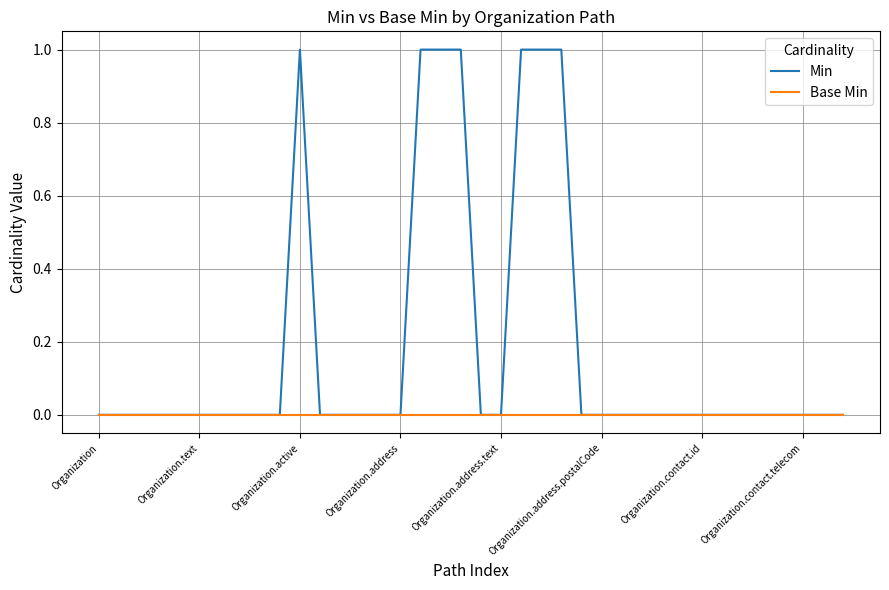

What is the difference between the maximum and second lowest values in the Min series?

1